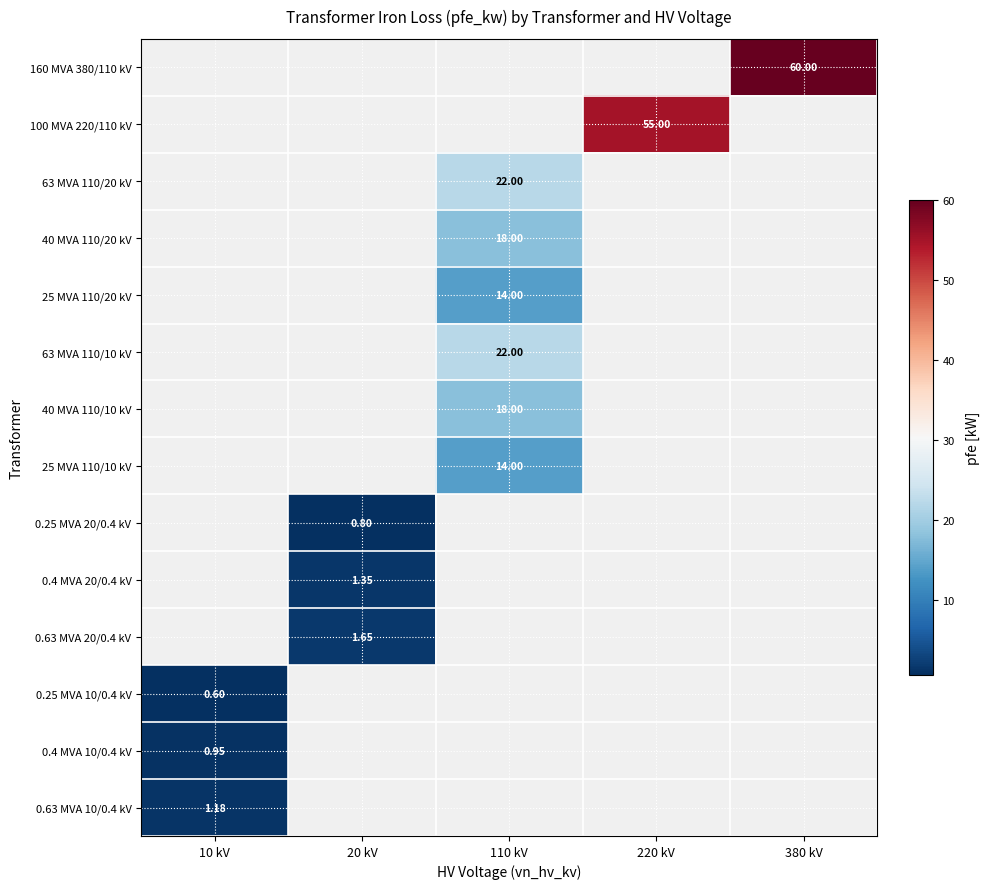

How many positive values does the 0.4 MVA 20/0.4 kV series have?

1